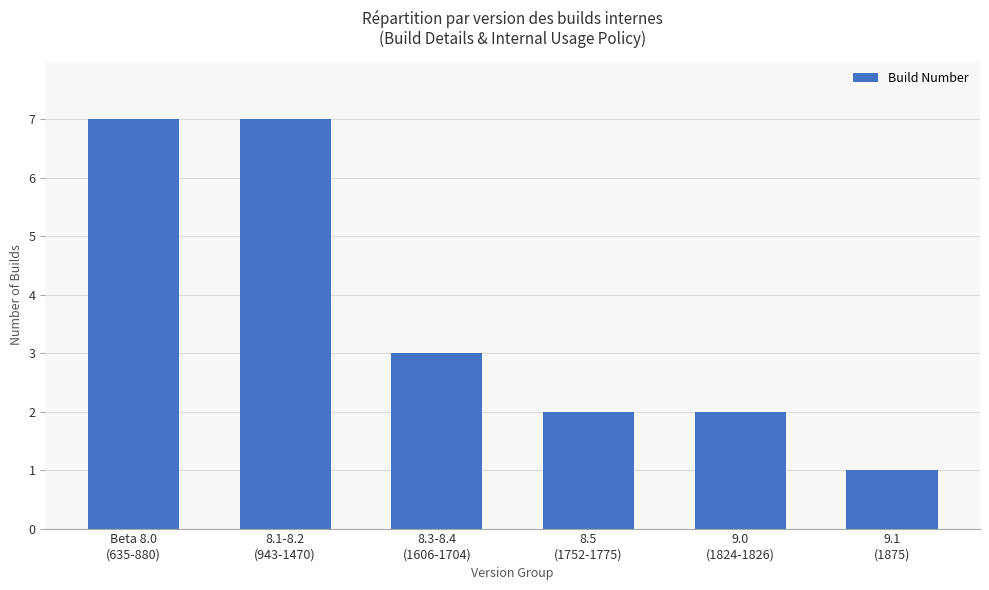

Are the bars grouped side by side (vs. stacked)?

No